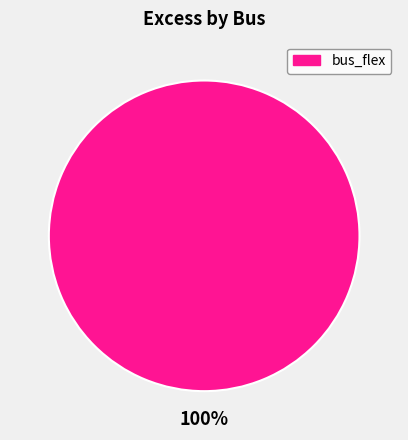

Is there a majority slice in this chart?

Yes